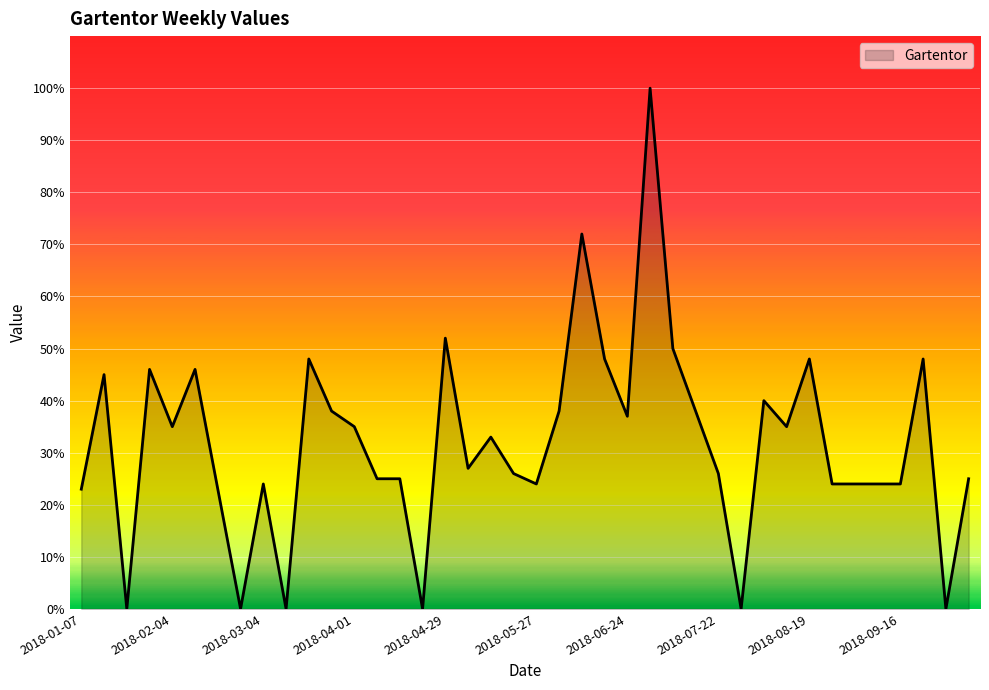

What is the maximum value shown in the chart?

100